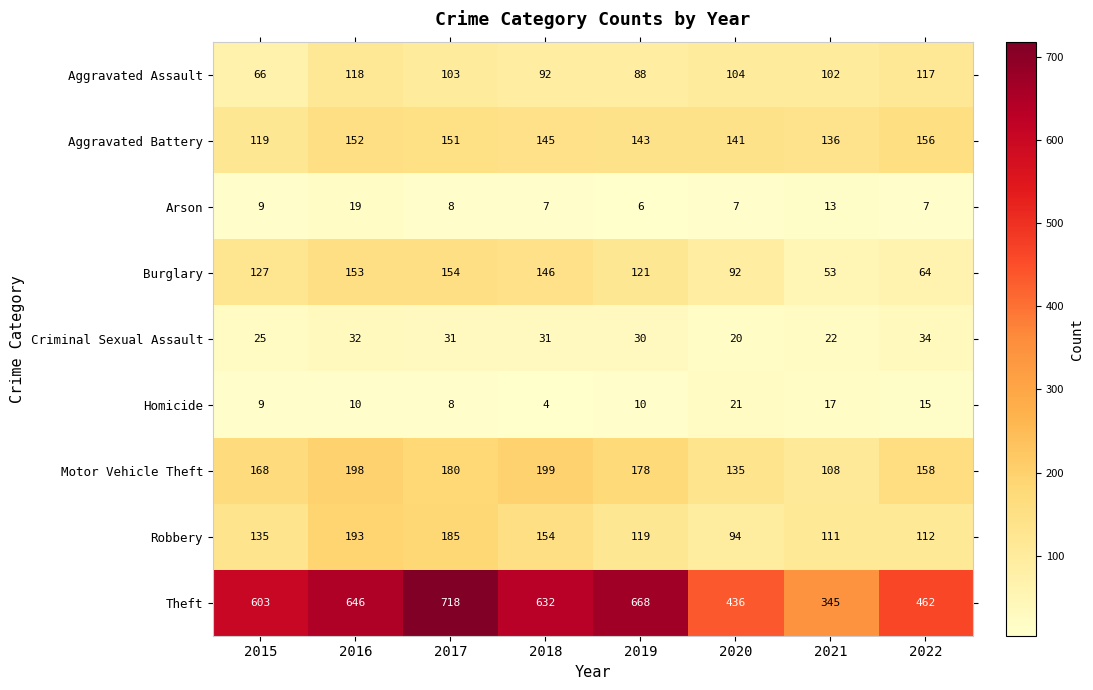

What is the greatest value displayed?

718